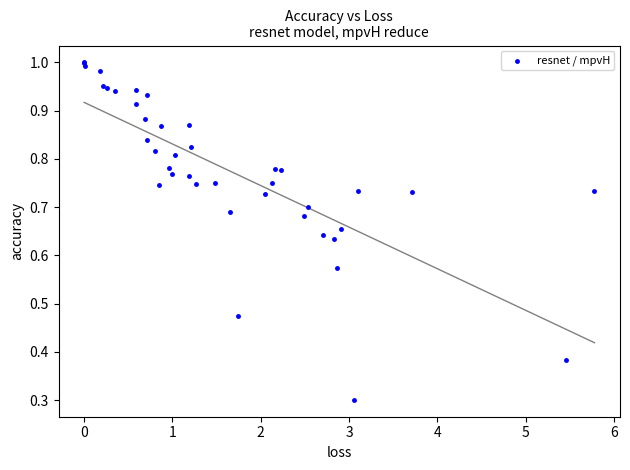

What Y value in the scatter plot is closest to 0?

0.3